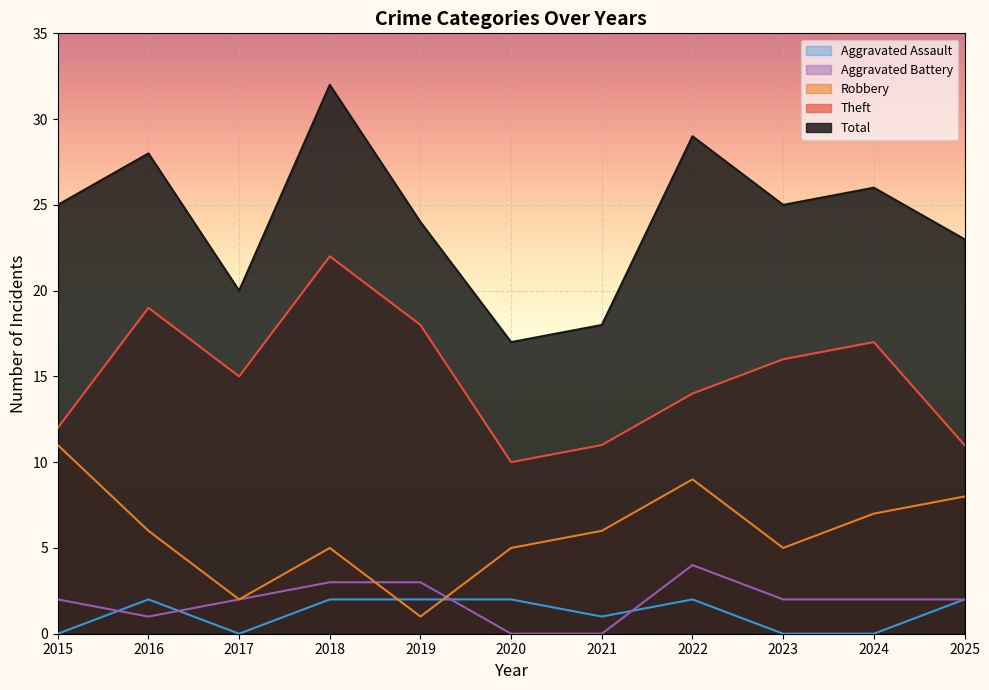

What is the value of the Aggravated Assault point at the 4th from the left?

2